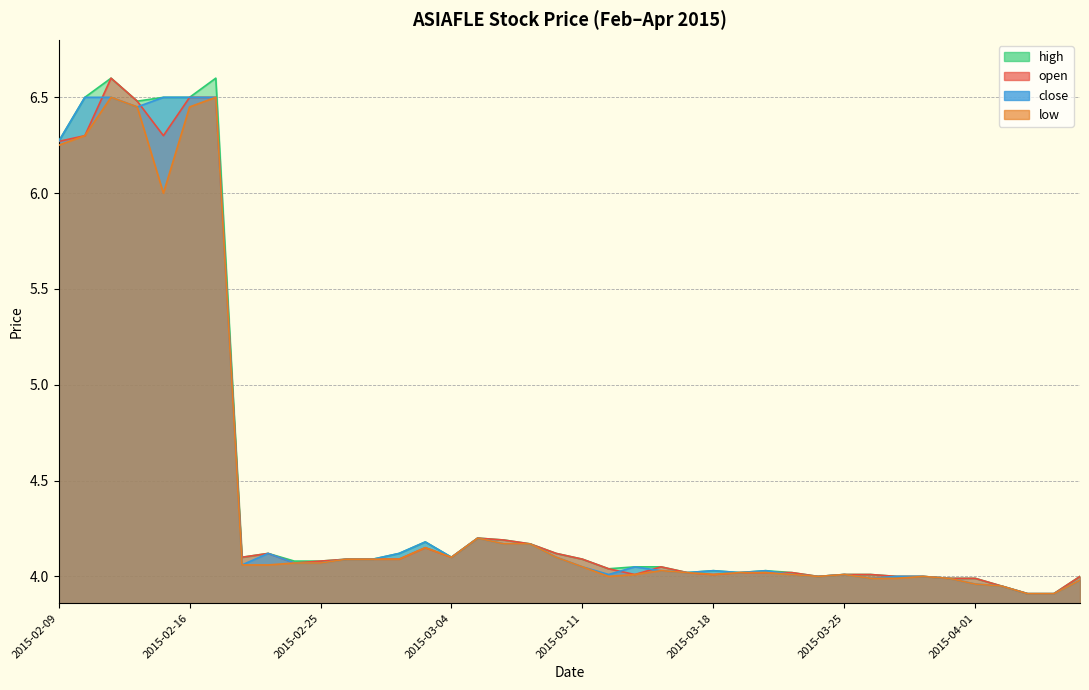

How many lines are shown in the chart?

4